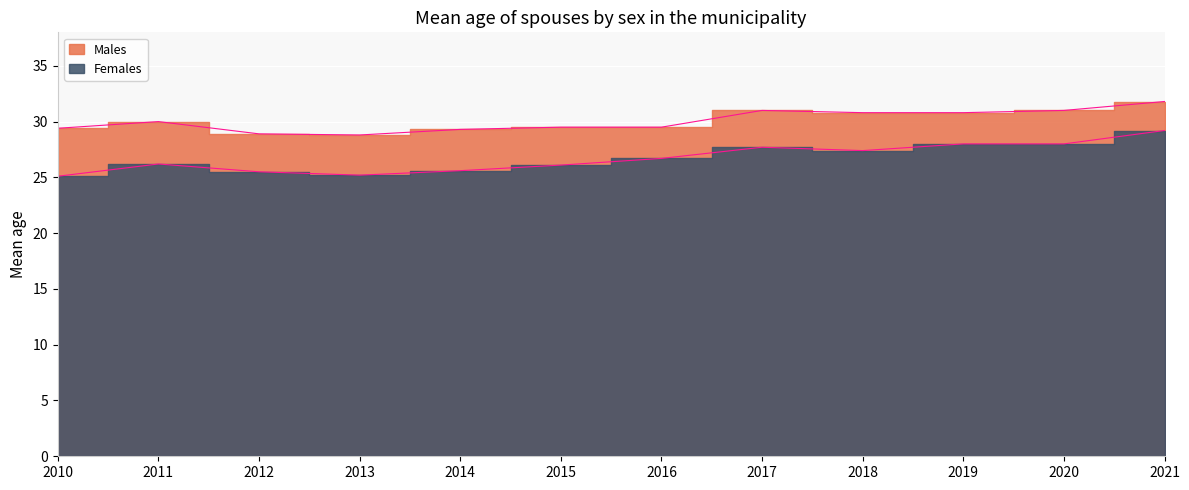

Rank the series by their maximum value, from highest to lowest.

Males, Females